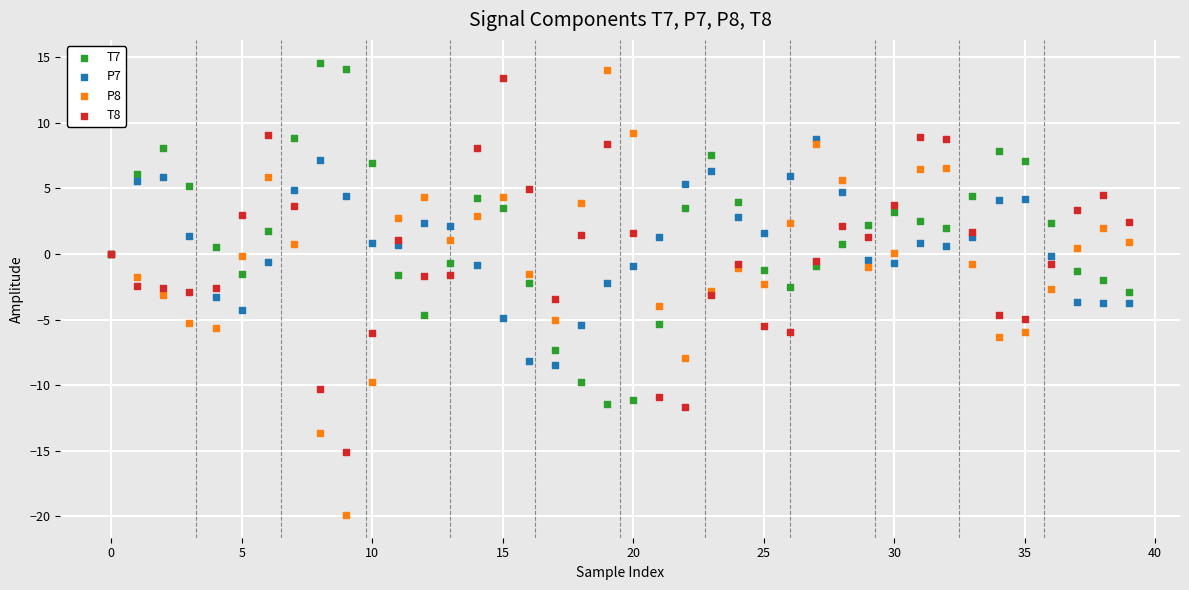

Which series contains the highest Y value?

T7